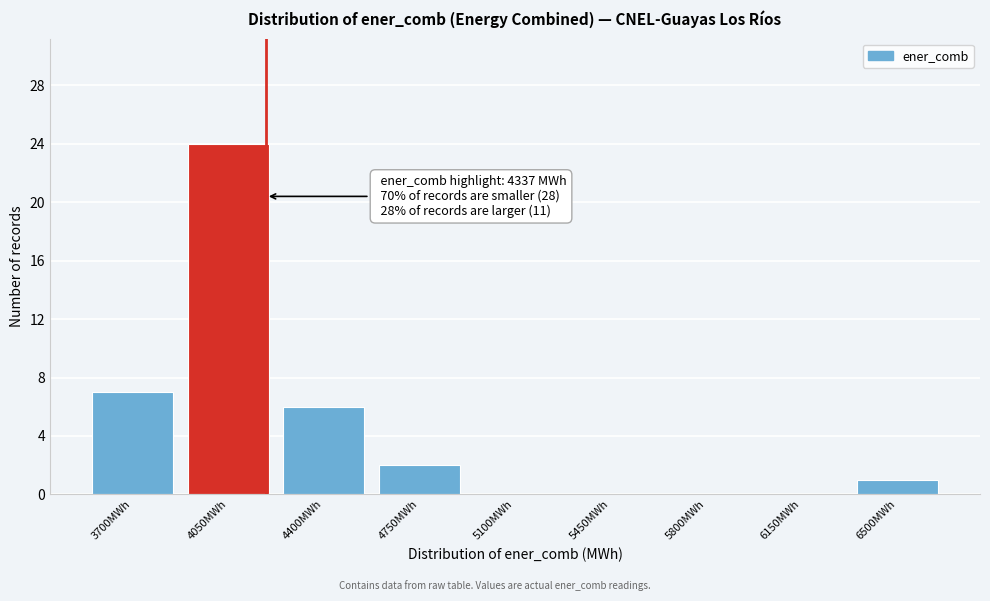

Reading left to right, what are all the values shown in this chart?

3700MWh=7	4050MWh=24	4400MWh=6	4750MWh=2	5100MWh=0	5450MWh=0	5800MWh=0	6150MWh=0	6500MWh=1